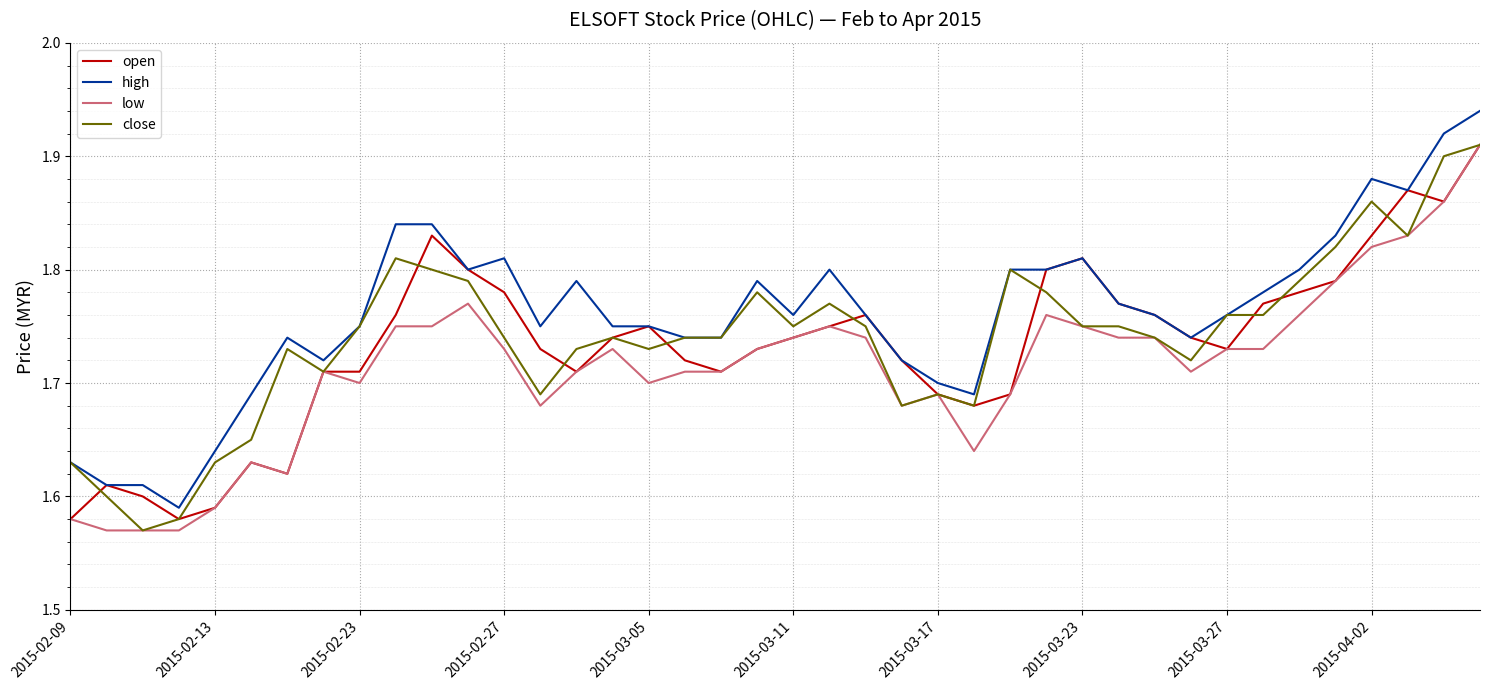

True or false: high and low intersect in this chart.

False